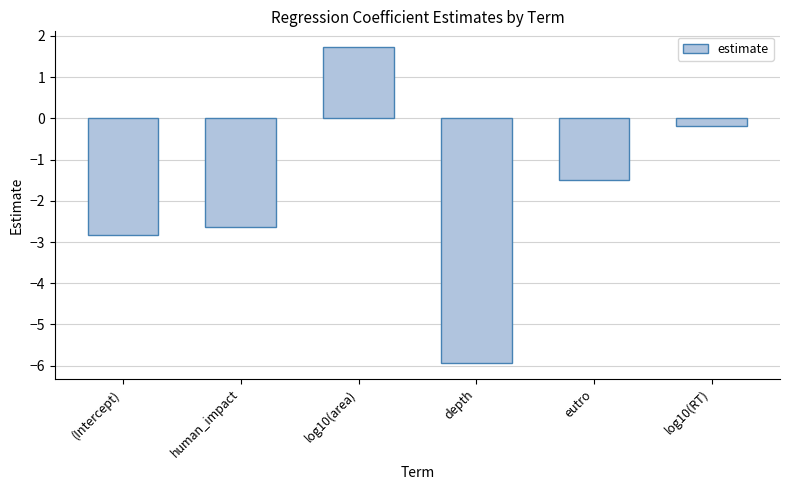

What is the sum of the values at depth and log10(area)?

-4.2